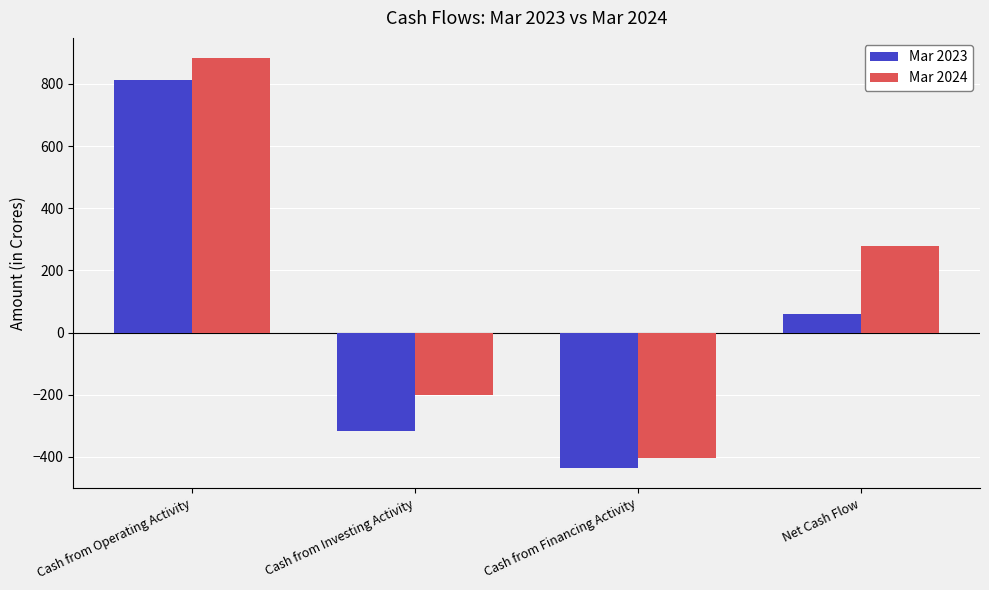

How many positive values does the Mar 2024 series have?

2